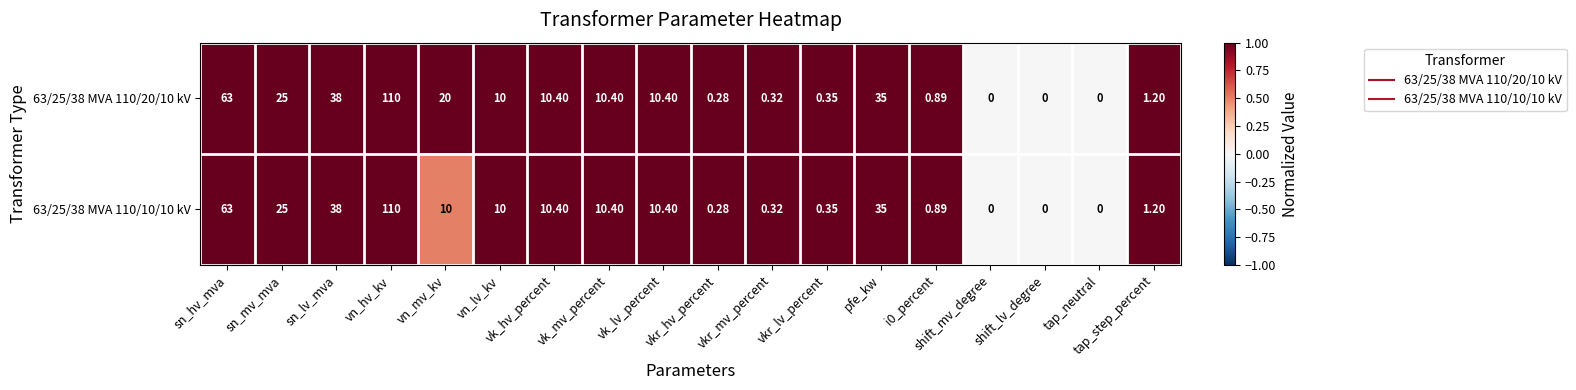

At which label does 63/25/38 MVA 110/20/10 kV first exceed 10?

sn_hv_mva